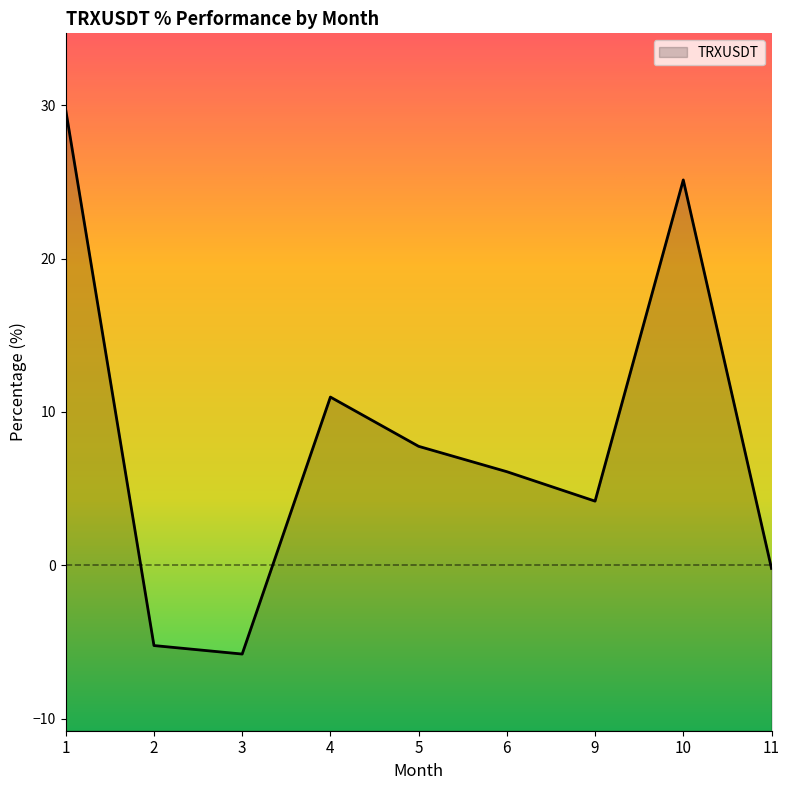

What is the approximate value at 10?

25.1